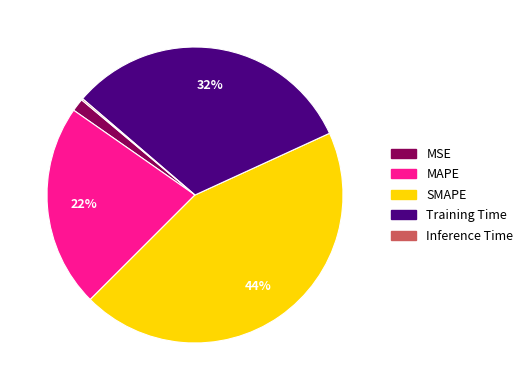

Is it true that SMAPE is 44% of the pie?

True